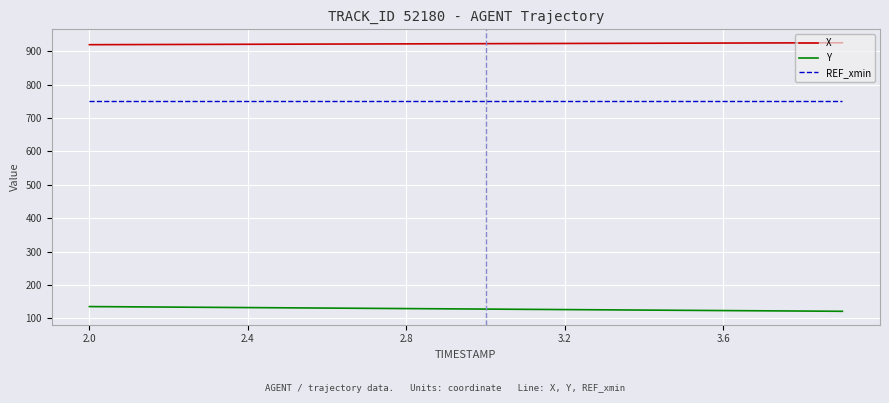

True or false: REF_xmin and X intersect in this chart.

False